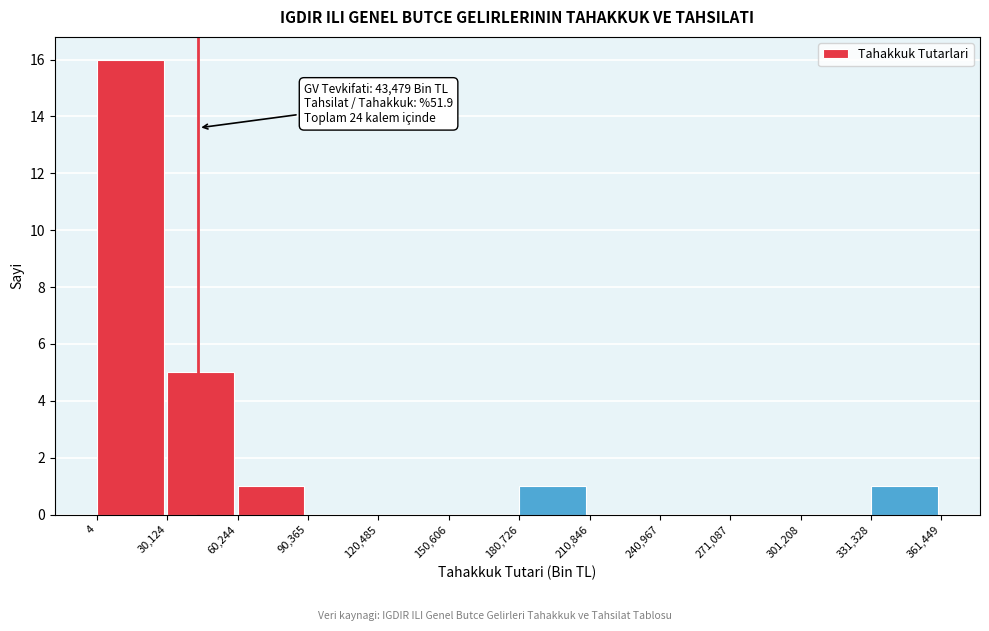

Over which range of the x-axis is the bar tallest?

4 to 30,124